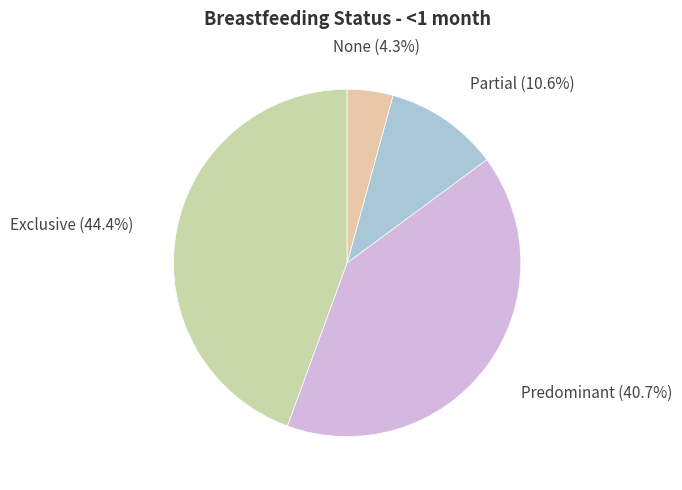

To the nearest percent, what portion does Predominant represent?

41%